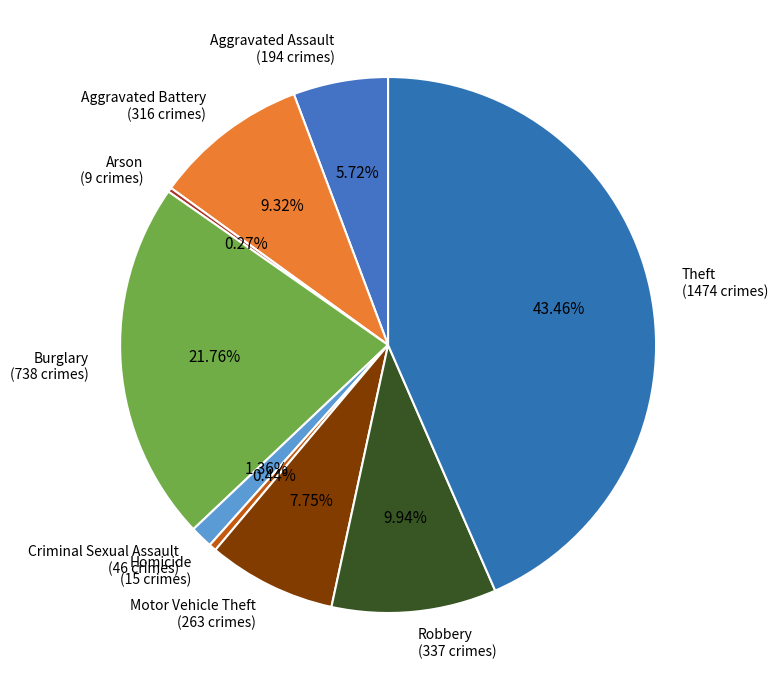

To the nearest percent, what percentage of the pie is Aggravated Battery?

9%